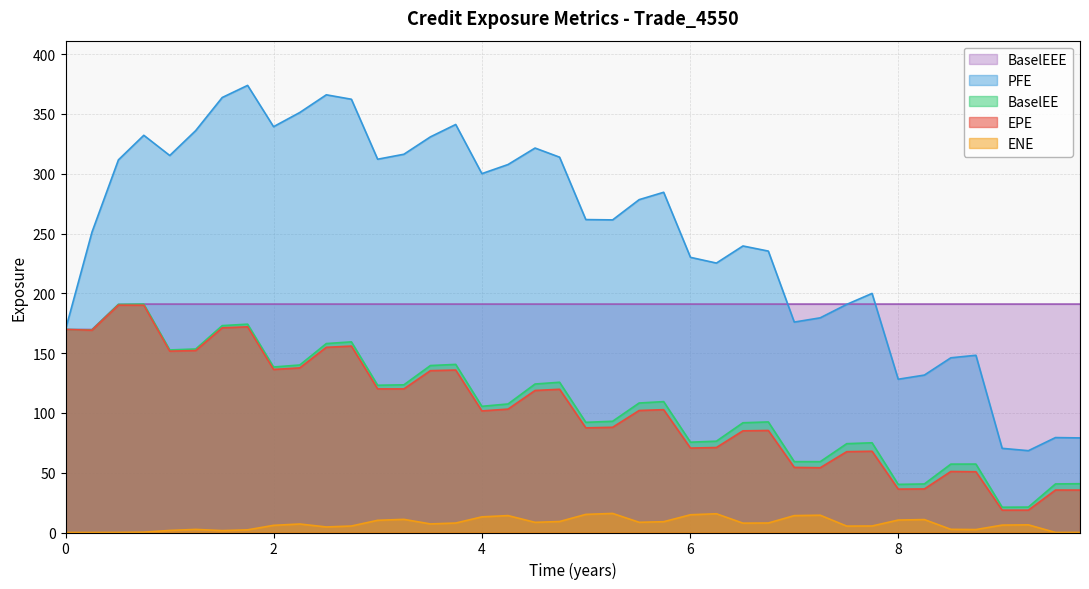

Which series has the largest total across all categories?

PFE